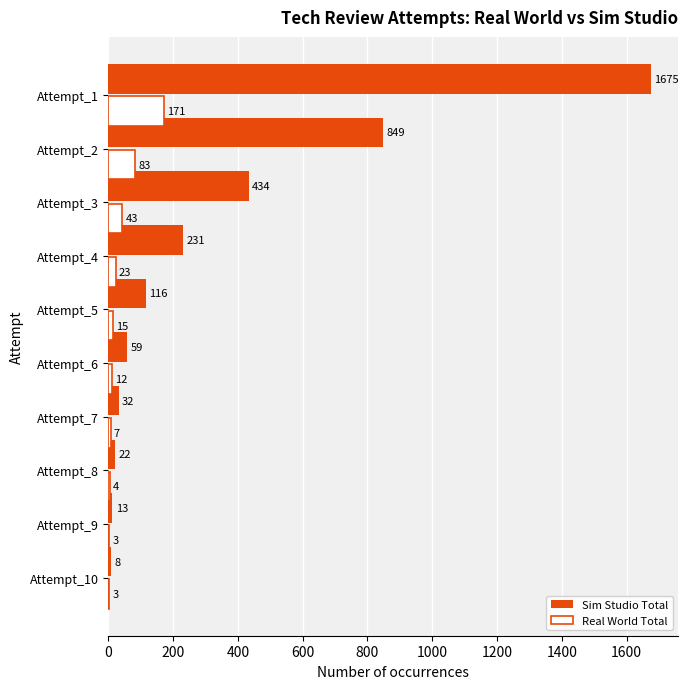

What is the sum of the Sim Studio Total values at Attempt_2 and Attempt_1?

2524